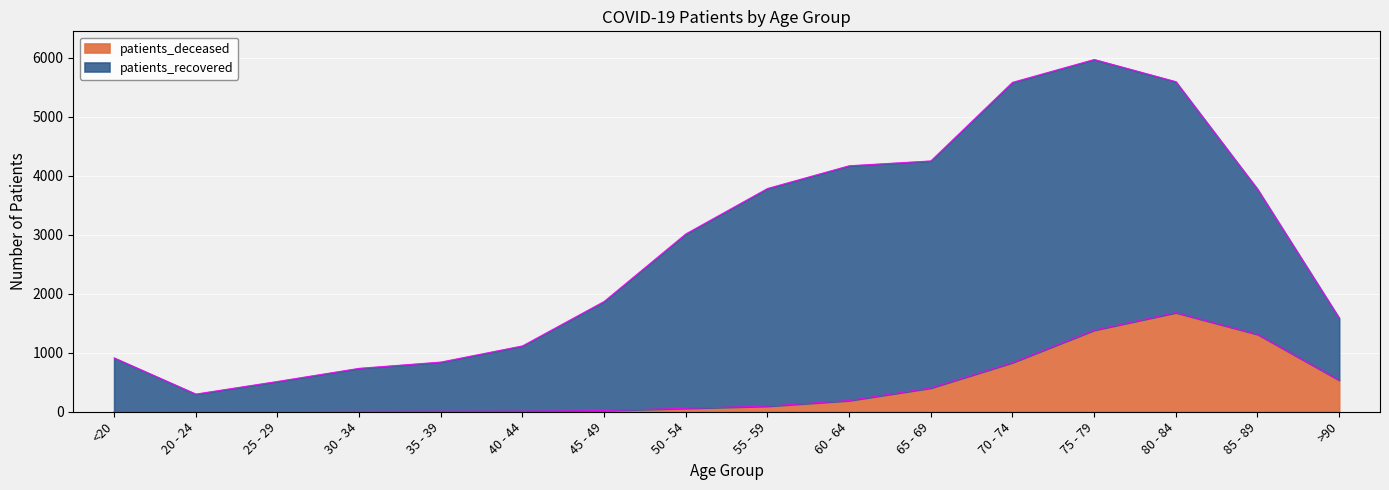

Does the chart display data point markers on the line(s)?

No